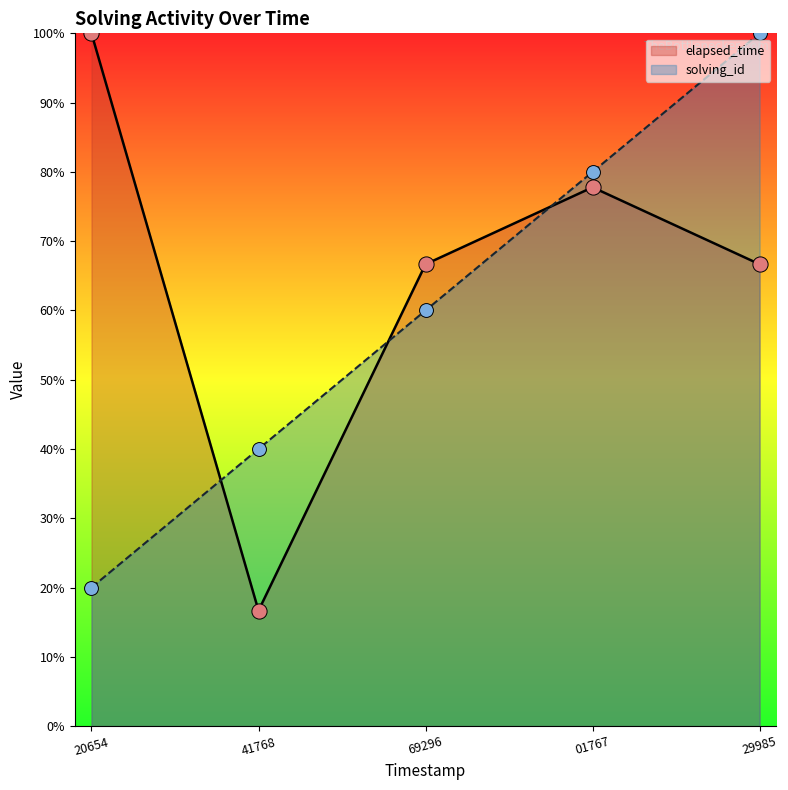

Which series reaches the maximum Y coordinate?

solving_id